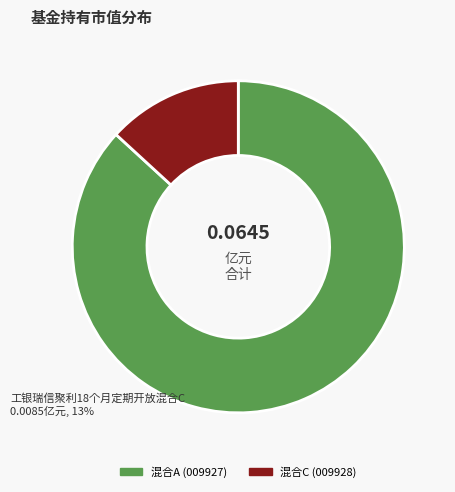

To the nearest percent, what is the difference between the 工银瑞信聚利18个月定期开放混合A and 工银瑞信聚利18个月定期开放混合C slice percentages?

74%